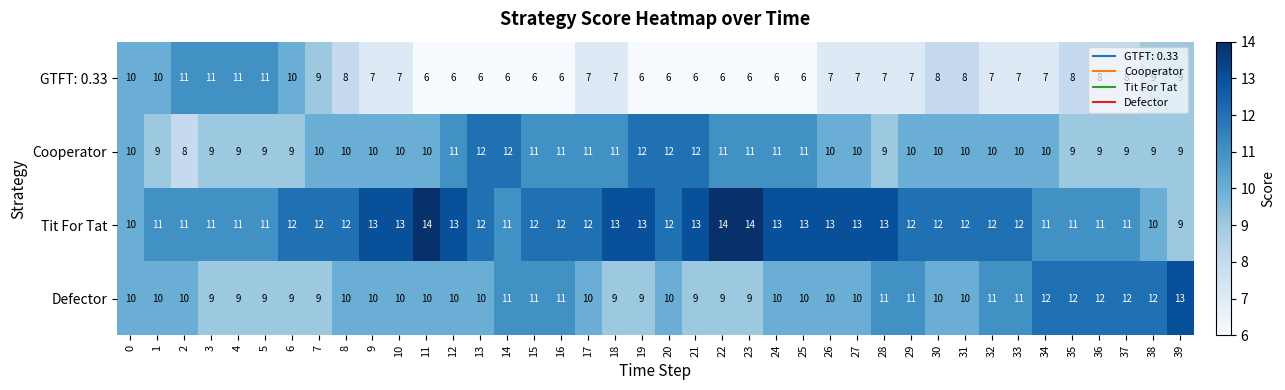

Count the number of categories in the chart.

40